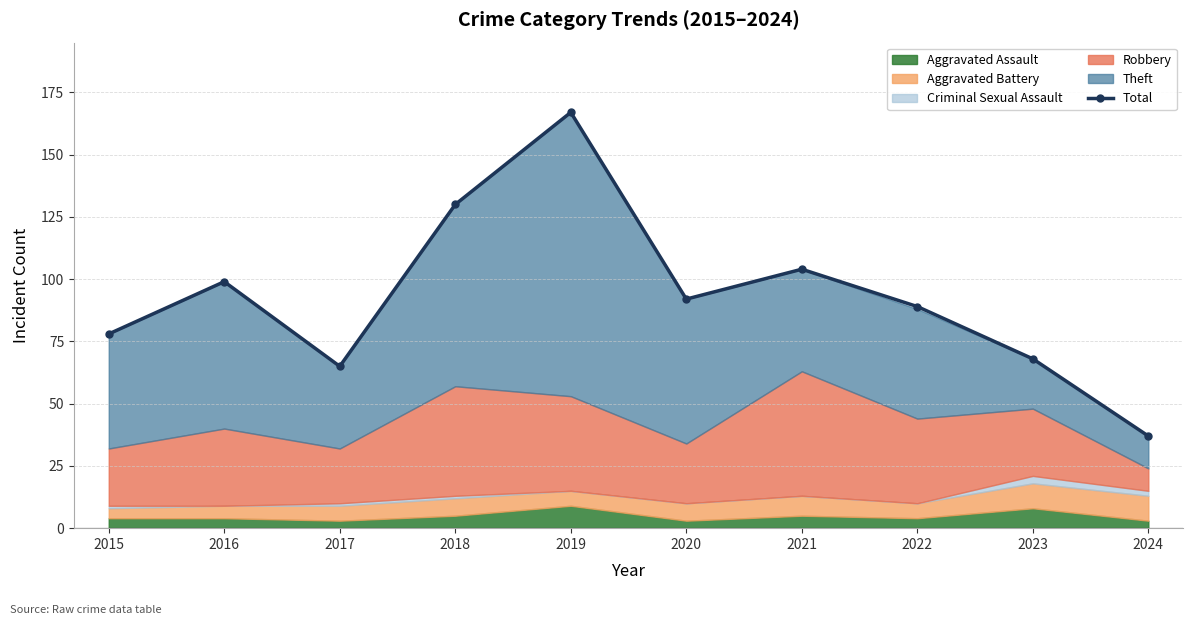

Reading right to left, list all the values displayed in this chart.

37	68	89	104	92	167	130	65	99	78